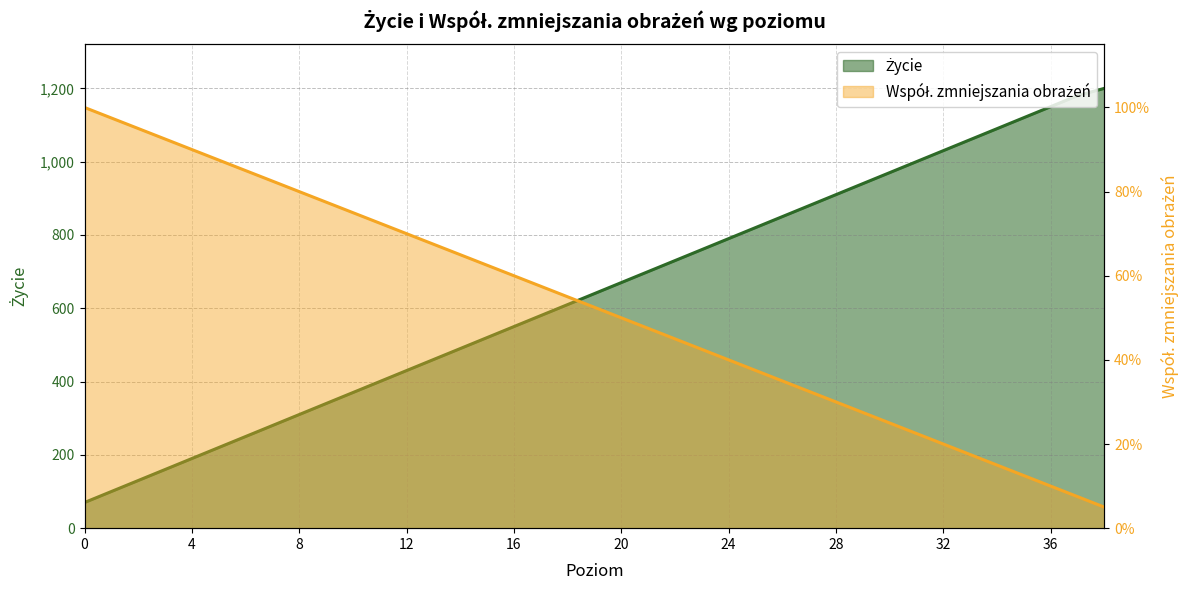

Reading right to left, what are all the values shown in this chart?

Życie: 1200.0	1180.0	1150.0	1120.0	1090.0	1060.0	1030.0	1000.0	970.0	940.0	910.0	880.0	850.0	820.0	790.0	760.0	730.0	700.0	670.0	640.0	610.0	580.0	550.0	520.0	490.0	460.0	430.0	400.0	370.0	340.0	310.0	280.0	250.0	220.0	190.0	160.0	130.0	100.0	70.0
Współ. zmniejszania obrażeń: 0.1	0.1	0.1	0.1	0.1	0.2	0.2	0.2	0.2	0.3	0.3	0.3	0.3	0.4	0.4	0.4	0.5	0.5	0.5	0.5	0.6	0.6	0.6	0.6	0.7	0.7	0.7	0.7	0.8	0.8	0.8	0.8	0.8	0.9	0.9	0.9	0.9	1.0	1.0